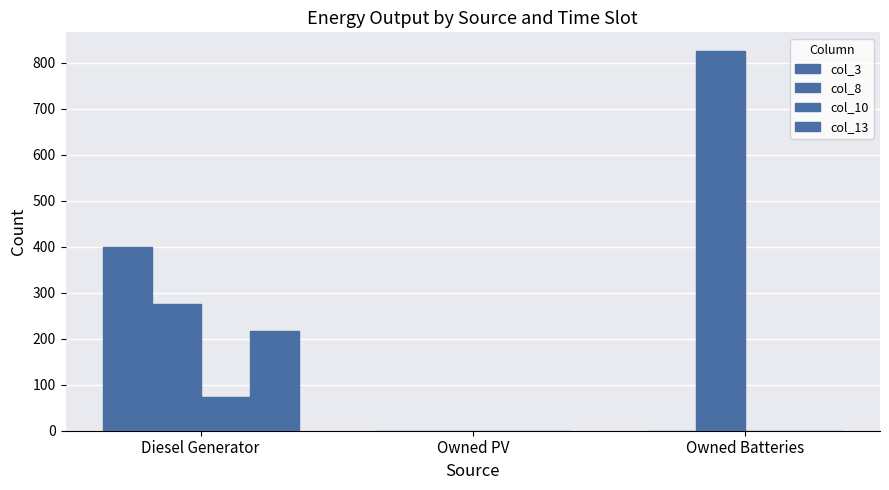

Rank the series by their maximum value, from highest to lowest.

col_8, col_3, col_13, col_10